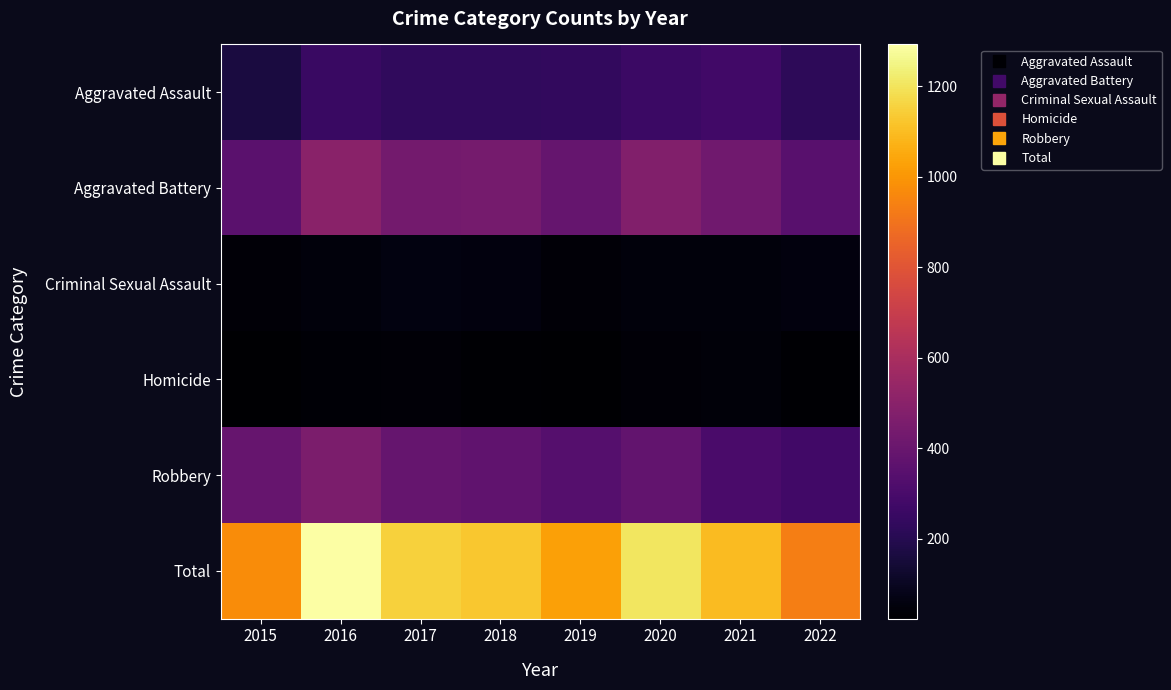

Which series has the largest total across all categories?

Total